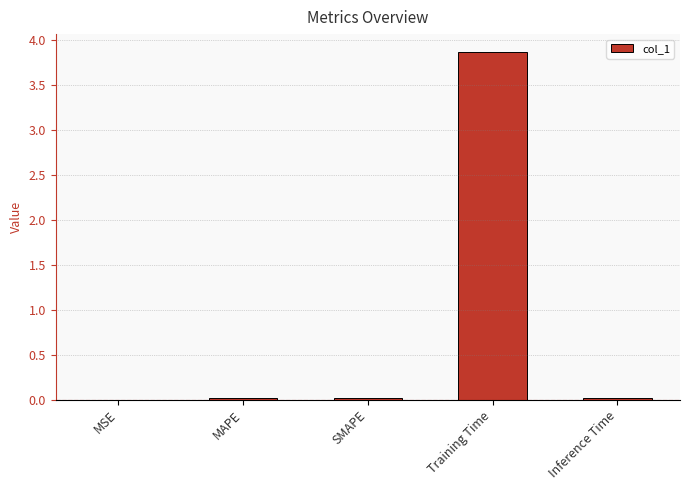

Are the bars horizontal?

No